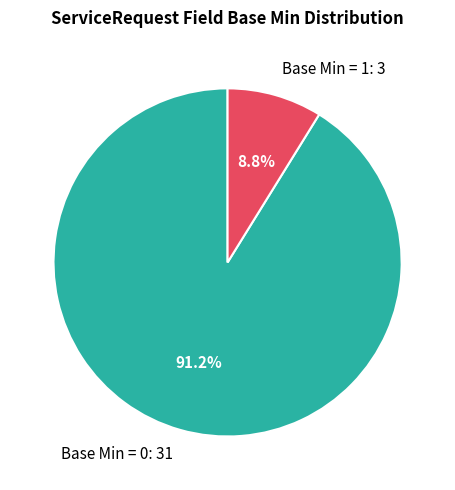

Which has a higher value, Base Min = 0: 31 or Base Min = 1: 3?

Base Min = 0: 31